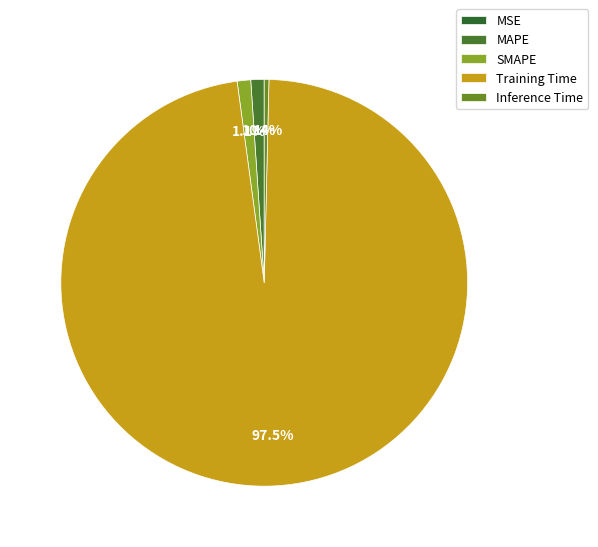

True or false: SMAPE accounts for 11% of the total.

False